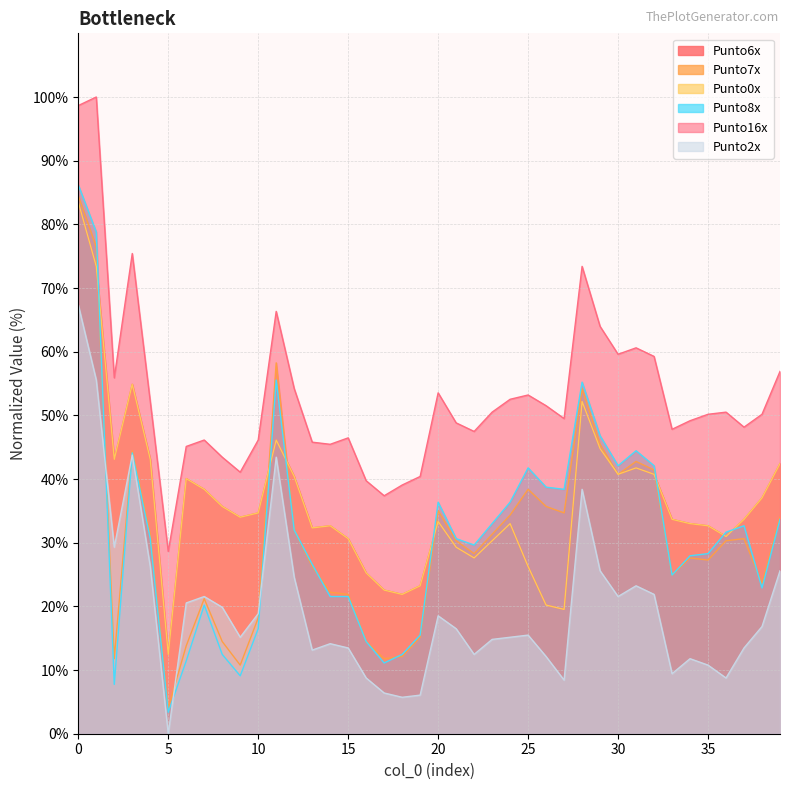

List the labels in order of Punto6x value, largest first.

0, 1, 3, 28, 11, 29, 2, 4, 39, 31, 30, 32, 12, 6, 7, 38, 8, 10, 9, 33, 37, 20, 24, 34, 14, 35, 13, 36, 15, 23, 21, 22, 25, 16, 19, 17, 18, 26, 27, 5